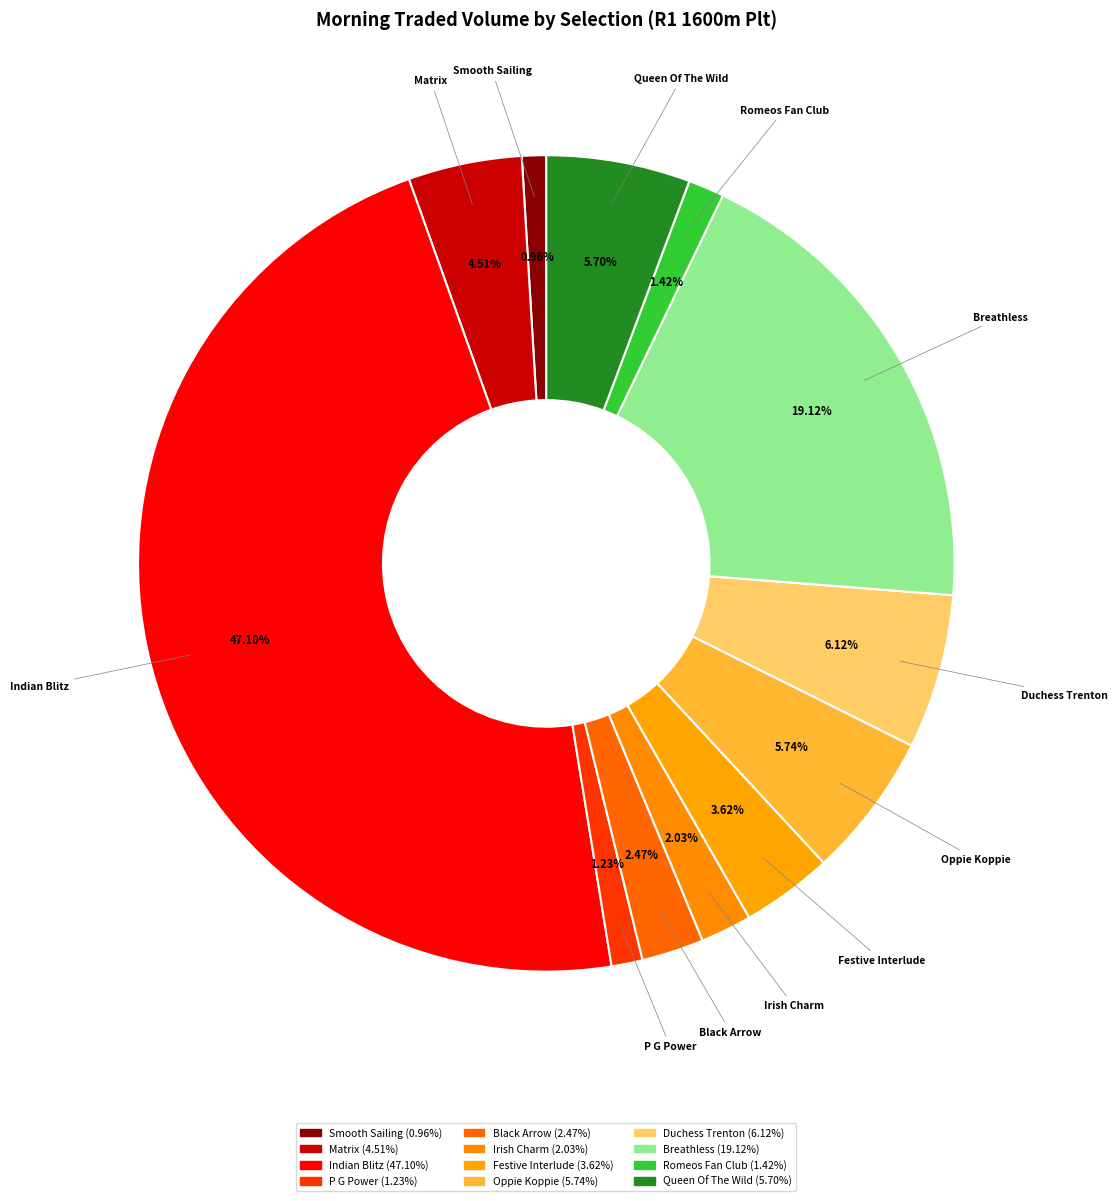

Count the number of slices in the pie.

12